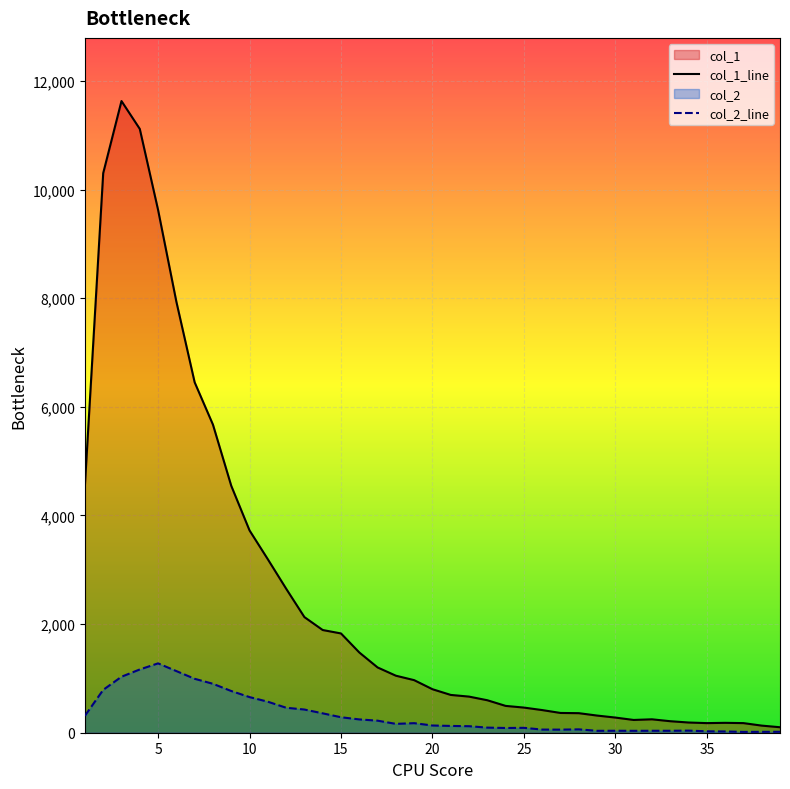

How many series are shown in this chart?

2